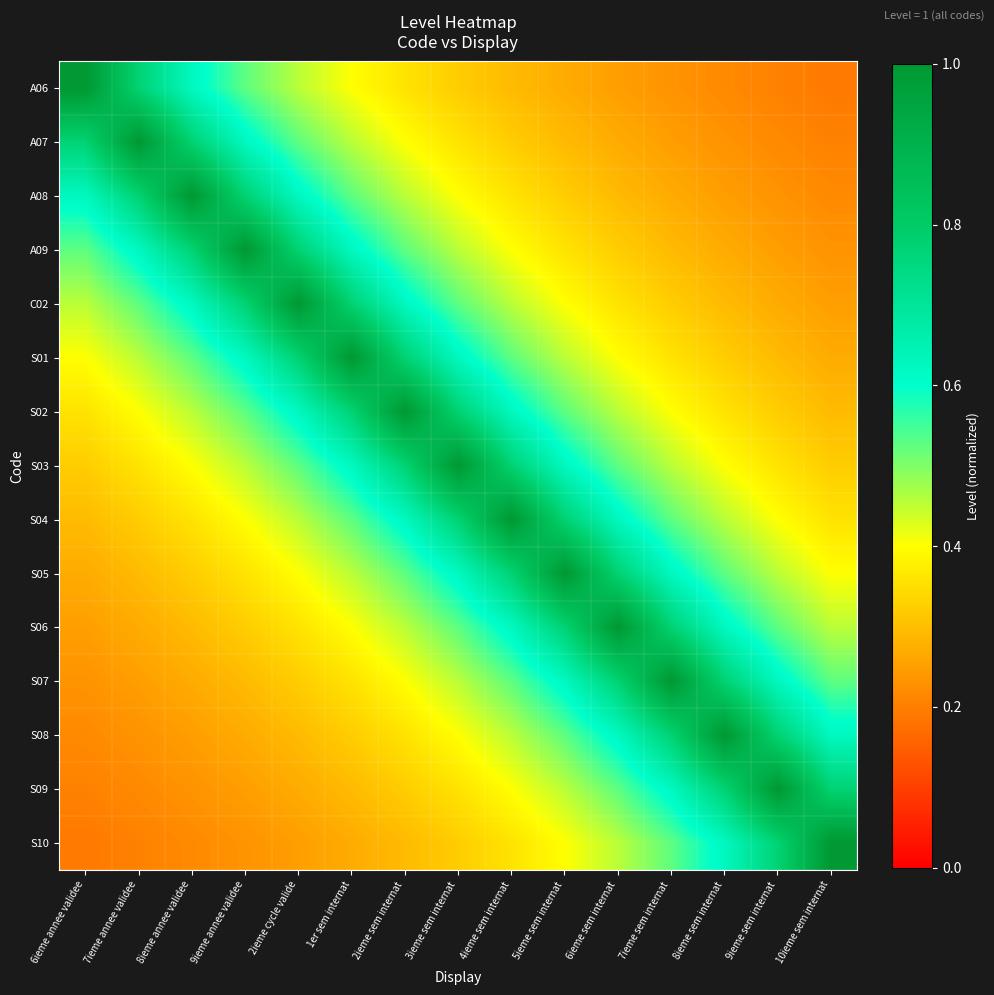

Reading left to right, transcribe all the data shown in this chart.

A06: 6ieme annee validee=1.0	7ieme annee validee=0.8	8ieme annee validee=0.6	9ieme annee validee=0.5	2ieme cycle valide=0.5	1er sem internat=0.4	2ieme sem internat=0.4	3ieme sem internat=0.3	4ieme sem internat=0.3	5ieme sem internat=0.3	6ieme sem internat=0.2	7ieme sem internat=0.2	8ieme sem internat=0.2	9ieme sem internat=0.2	10ieme sem internat=0.2
A07: 6ieme annee validee=0.8	7ieme annee validee=1.0	8ieme annee validee=0.8	9ieme annee validee=0.6	2ieme cycle valide=0.5	1er sem internat=0.5	2ieme sem internat=0.4	3ieme sem internat=0.4	4ieme sem internat=0.3	5ieme sem internat=0.3	6ieme sem internat=0.3	7ieme sem internat=0.2	8ieme sem internat=0.2	9ieme sem internat=0.2	10ieme sem internat=0.2
A08: 6ieme annee validee=0.6	7ieme annee validee=0.8	8ieme annee validee=1.0	9ieme annee validee=0.8	2ieme cycle valide=0.6	1er sem internat=0.5	2ieme sem internat=0.5	3ieme sem internat=0.4	4ieme sem internat=0.4	5ieme sem internat=0.3	6ieme sem internat=0.3	7ieme sem internat=0.3	8ieme sem internat=0.2	9ieme sem internat=0.2	10ieme sem internat=0.2
A09: 6ieme annee validee=0.5	7ieme annee validee=0.6	8ieme annee validee=0.8	9ieme annee validee=1.0	2ieme cycle valide=0.8	1er sem internat=0.6	2ieme sem internat=0.5	3ieme sem internat=0.5	4ieme sem internat=0.4	5ieme sem internat=0.4	6ieme sem internat=0.3	7ieme sem internat=0.3	8ieme sem internat=0.3	9ieme sem internat=0.2	10ieme sem internat=0.2
C02: 6ieme annee validee=0.5	7ieme annee validee=0.5	8ieme annee validee=0.6	9ieme annee validee=0.8	2ieme cycle valide=1.0	1er sem internat=0.8	2ieme sem internat=0.6	3ieme sem internat=0.5	4ieme sem internat=0.5	5ieme sem internat=0.4	6ieme sem internat=0.4	7ieme sem internat=0.3	8ieme sem internat=0.3	9ieme sem internat=0.3	10ieme sem internat=0.2
S01: 6ieme annee validee=0.4	7ieme annee validee=0.5	8ieme annee validee=0.5	9ieme annee validee=0.6	2ieme cycle valide=0.8	1er sem internat=1.0	2ieme sem internat=0.8	3ieme sem internat=0.6	4ieme sem internat=0.5	5ieme sem internat=0.5	6ieme sem internat=0.4	7ieme sem internat=0.4	8ieme sem internat=0.3	9ieme sem internat=0.3	10ieme sem internat=0.3
S02: 6ieme annee validee=0.4	7ieme annee validee=0.4	8ieme annee validee=0.5	9ieme annee validee=0.5	2ieme cycle valide=0.6	1er sem internat=0.8	2ieme sem internat=1.0	3ieme sem internat=0.8	4ieme sem internat=0.6	5ieme sem internat=0.5	6ieme sem internat=0.5	7ieme sem internat=0.4	8ieme sem internat=0.4	9ieme sem internat=0.3	10ieme sem internat=0.3
S03: 6ieme annee validee=0.3	7ieme annee validee=0.4	8ieme annee validee=0.4	9ieme annee validee=0.5	2ieme cycle valide=0.5	1er sem internat=0.6	2ieme sem internat=0.8	3ieme sem internat=1.0	4ieme sem internat=0.8	5ieme sem internat=0.6	6ieme sem internat=0.5	7ieme sem internat=0.5	8ieme sem internat=0.4	9ieme sem internat=0.4	10ieme sem internat=0.3
S04: 6ieme annee validee=0.3	7ieme annee validee=0.3	8ieme annee validee=0.4	9ieme annee validee=0.4	2ieme cycle valide=0.5	1er sem internat=0.5	2ieme sem internat=0.6	3ieme sem internat=0.8	4ieme sem internat=1.0	5ieme sem internat=0.8	6ieme sem internat=0.6	7ieme sem internat=0.5	8ieme sem internat=0.5	9ieme sem internat=0.4	10ieme sem internat=0.4
S05: 6ieme annee validee=0.3	7ieme annee validee=0.3	8ieme annee validee=0.3	9ieme annee validee=0.4	2ieme cycle valide=0.4	1er sem internat=0.5	2ieme sem internat=0.5	3ieme sem internat=0.6	4ieme sem internat=0.8	5ieme sem internat=1.0	6ieme sem internat=0.8	7ieme sem internat=0.6	8ieme sem internat=0.5	9ieme sem internat=0.5	10ieme sem internat=0.4
S06: 6ieme annee validee=0.2	7ieme annee validee=0.3	8ieme annee validee=0.3	9ieme annee validee=0.3	2ieme cycle valide=0.4	1er sem internat=0.4	2ieme sem internat=0.5	3ieme sem internat=0.5	4ieme sem internat=0.6	5ieme sem internat=0.8	6ieme sem internat=1.0	7ieme sem internat=0.8	8ieme sem internat=0.6	9ieme sem internat=0.5	10ieme sem internat=0.5
S07: 6ieme annee validee=0.2	7ieme annee validee=0.2	8ieme annee validee=0.3	9ieme annee validee=0.3	2ieme cycle valide=0.3	1er sem internat=0.4	2ieme sem internat=0.4	3ieme sem internat=0.5	4ieme sem internat=0.5	5ieme sem internat=0.6	6ieme sem internat=0.8	7ieme sem internat=1.0	8ieme sem internat=0.8	9ieme sem internat=0.6	10ieme sem internat=0.5
S08: 6ieme annee validee=0.2	7ieme annee validee=0.2	8ieme annee validee=0.2	9ieme annee validee=0.3	2ieme cycle valide=0.3	1er sem internat=0.3	2ieme sem internat=0.4	3ieme sem internat=0.4	4ieme sem internat=0.5	5ieme sem internat=0.5	6ieme sem internat=0.6	7ieme sem internat=0.8	8ieme sem internat=1.0	9ieme sem internat=0.8	10ieme sem internat=0.6
S09: 6ieme annee validee=0.2	7ieme annee validee=0.2	8ieme annee validee=0.2	9ieme annee validee=0.2	2ieme cycle valide=0.3	1er sem internat=0.3	2ieme sem internat=0.3	3ieme sem internat=0.4	4ieme sem internat=0.4	5ieme sem internat=0.5	6ieme sem internat=0.5	7ieme sem internat=0.6	8ieme sem internat=0.8	9ieme sem internat=1.0	10ieme sem internat=0.8
S10: 6ieme annee validee=0.2	7ieme annee validee=0.2	8ieme annee validee=0.2	9ieme annee validee=0.2	2ieme cycle valide=0.2	1er sem internat=0.3	2ieme sem internat=0.3	3ieme sem internat=0.3	4ieme sem internat=0.4	5ieme sem internat=0.4	6ieme sem internat=0.5	7ieme sem internat=0.5	8ieme sem internat=0.6	9ieme sem internat=0.8	10ieme sem internat=1.0